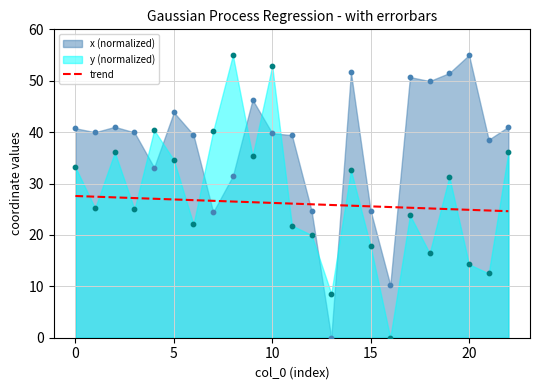

What is the highest value of the trend series?

27.6